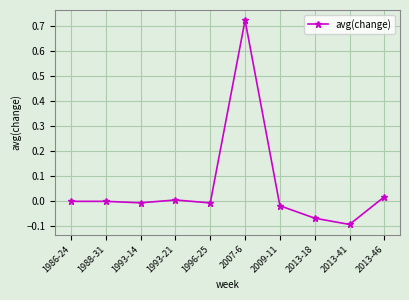

Count the number of categories in the chart.

10